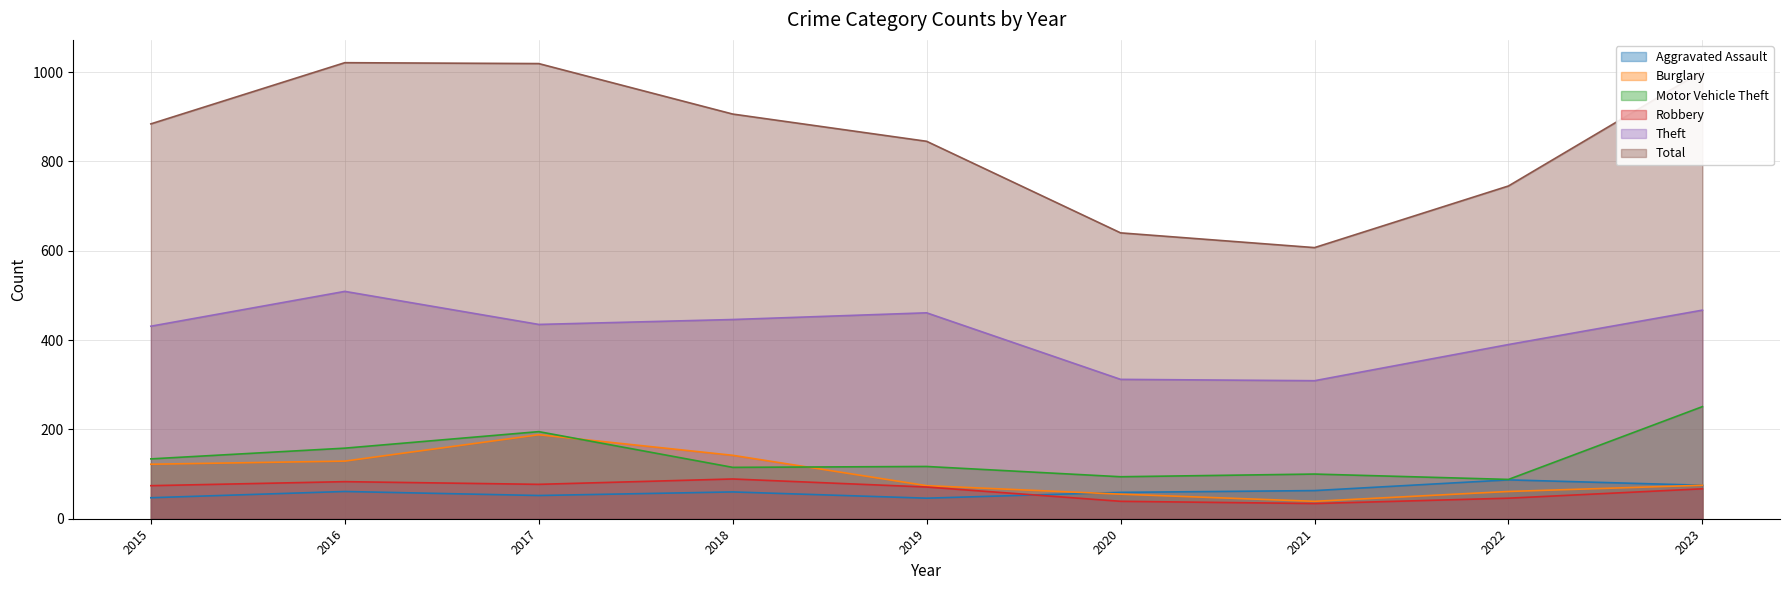

At which label does Motor Vehicle Theft reach its peak?

2023